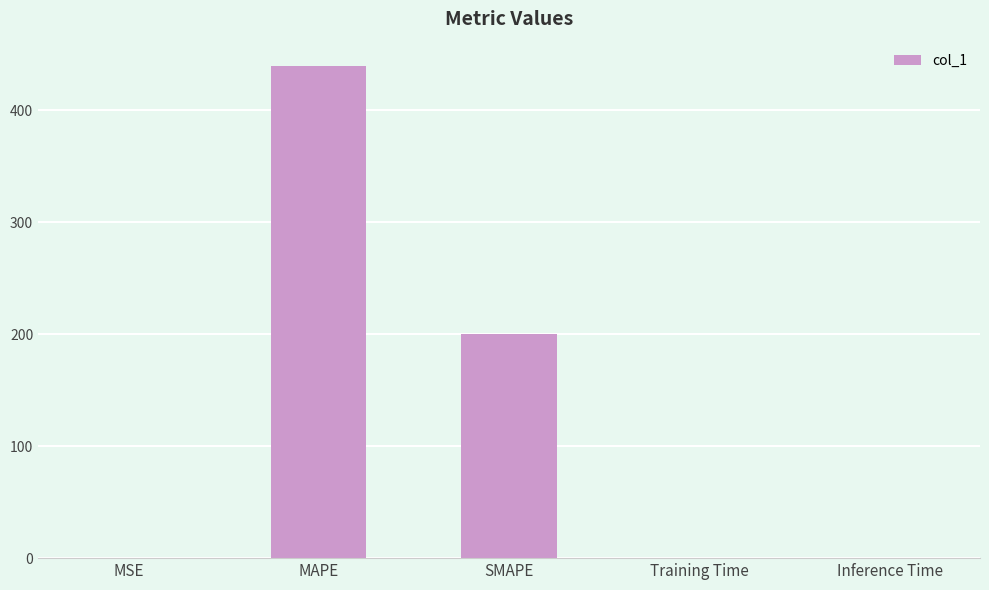

Is it true that the value at MAPE is 90.7?

False